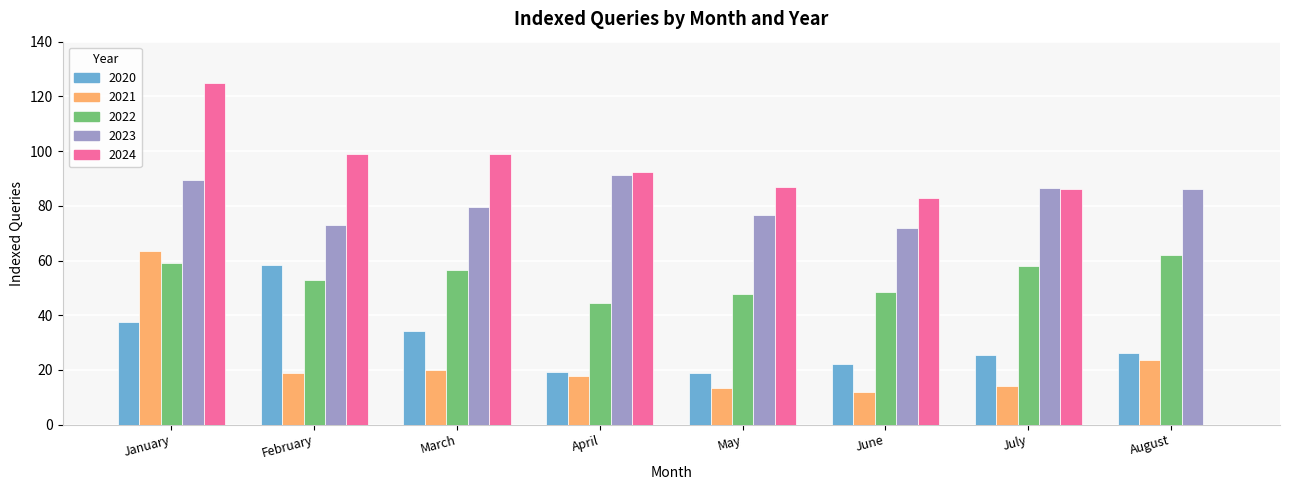

Which series changed the most between July and August?

2024